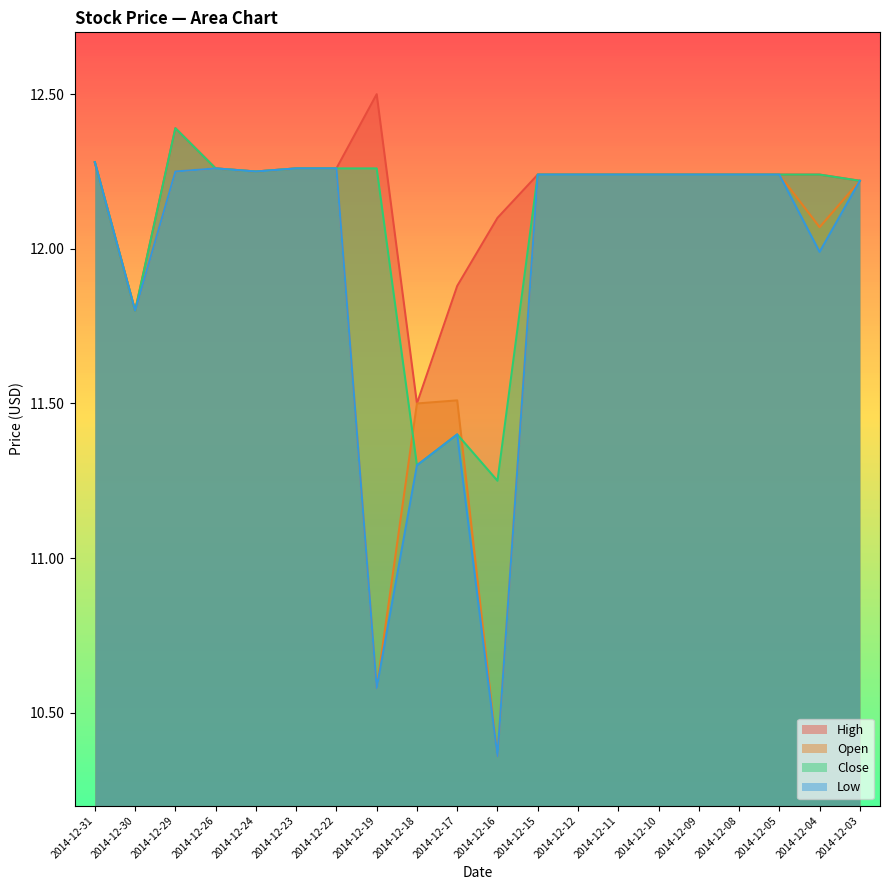

How many data points does each series have?

20